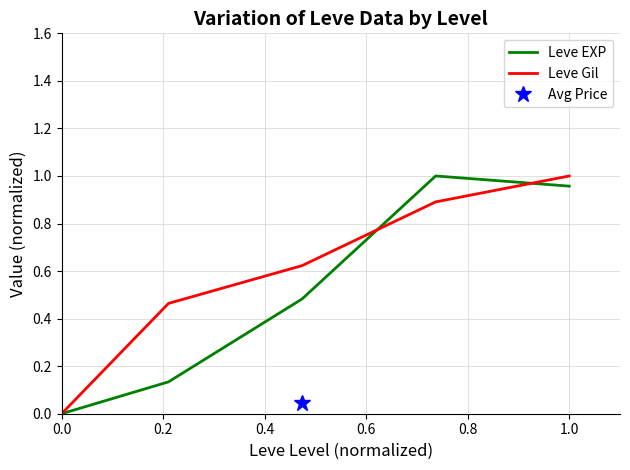

What is the difference between the Leve EXP values at 0.4 and 0.6?

0.5